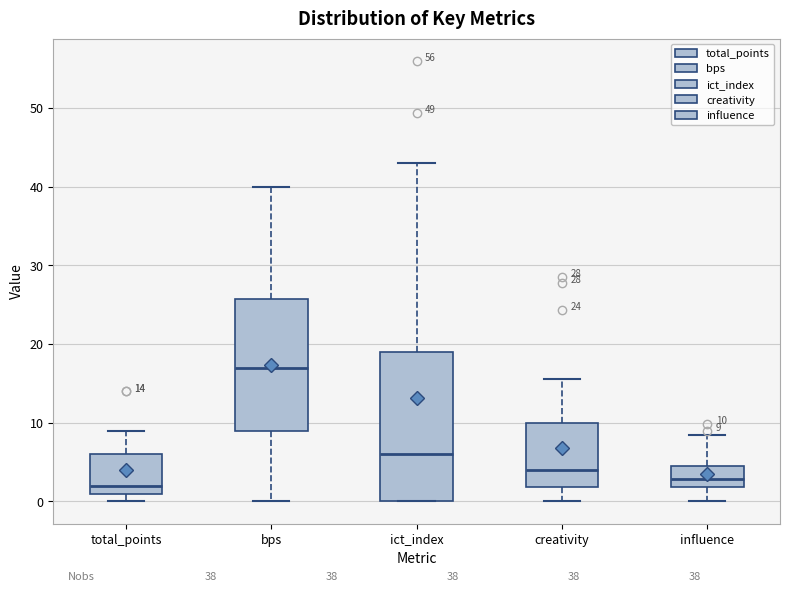

Which box is the tallest, from its lower edge to its upper edge?

ict_index